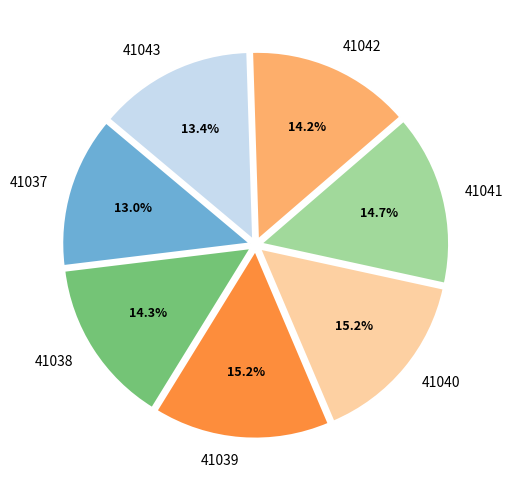

Between 41042 and 41043, which is larger?

41042